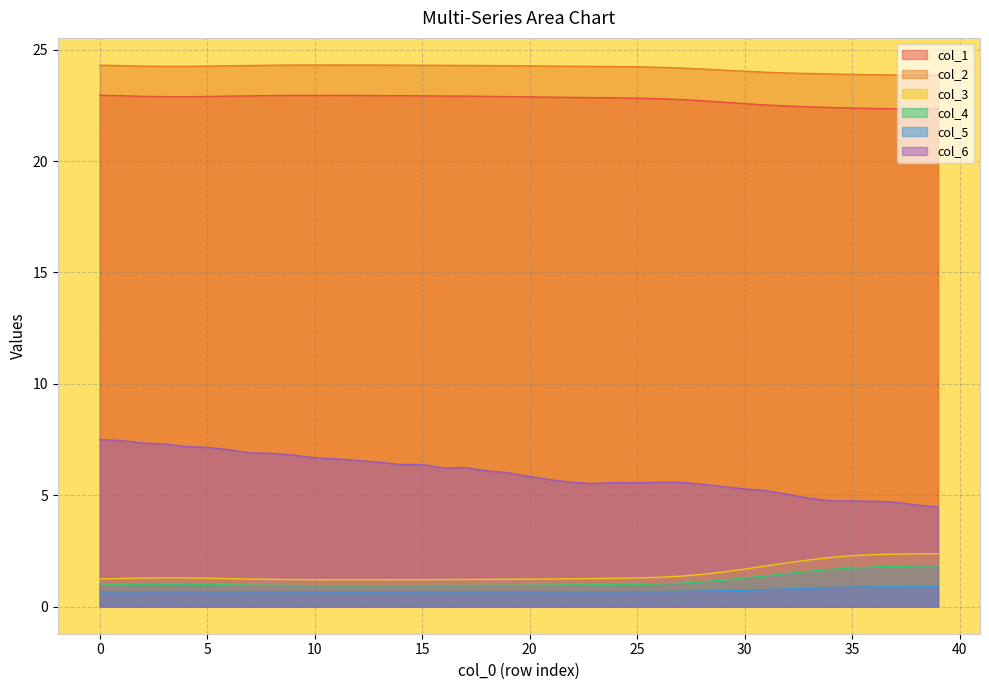

The value of col_4 at 35 is 1.7. True or false?

True